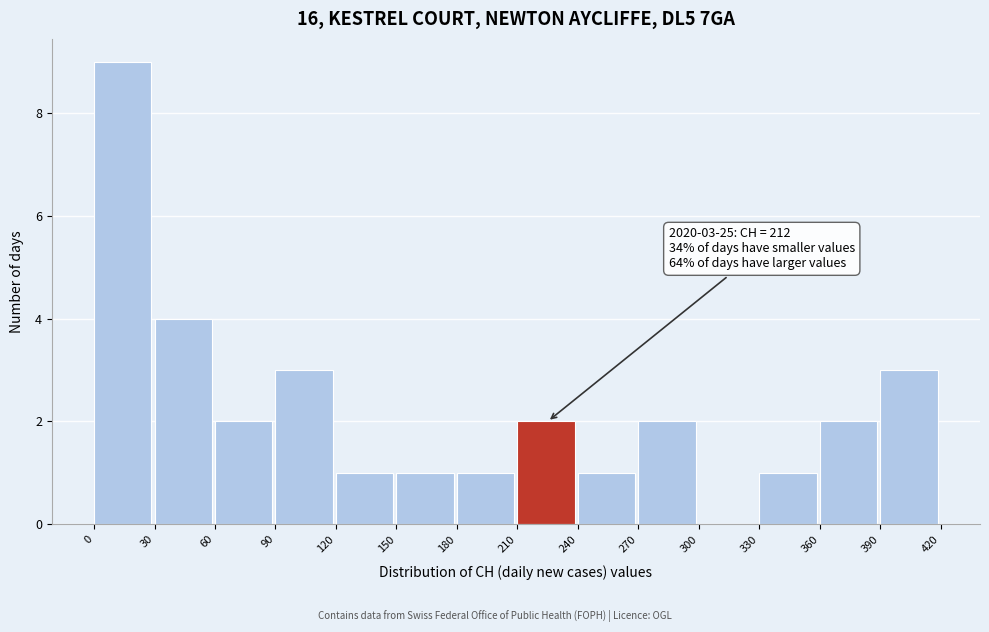

Over which range of the x-axis is the bar tallest?

0 to 30